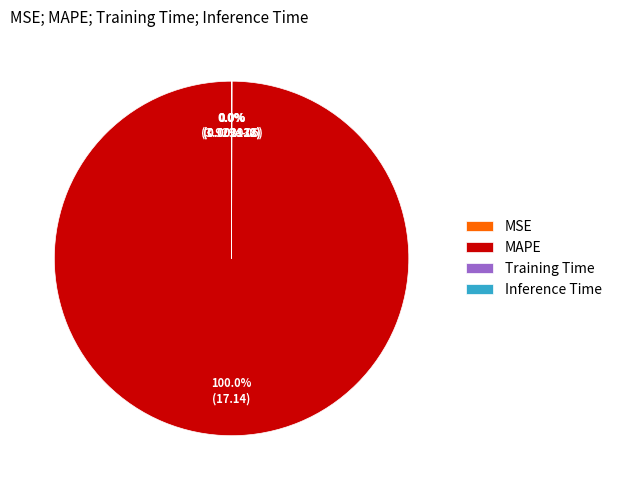

What is the largest slice in the pie chart?

MAPE